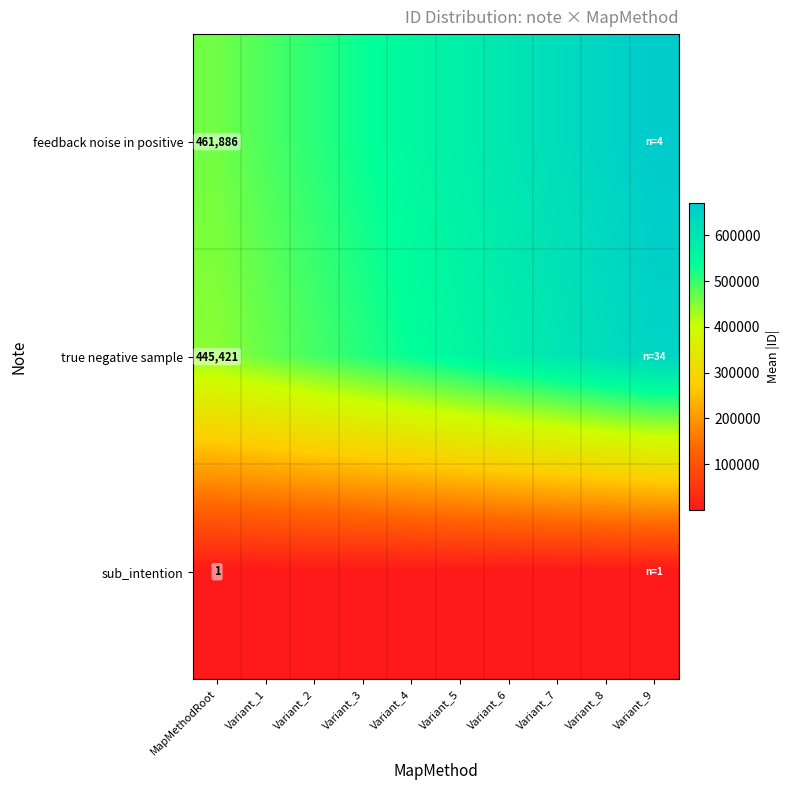

At which category is the sum across all series the highest?

Variant_9